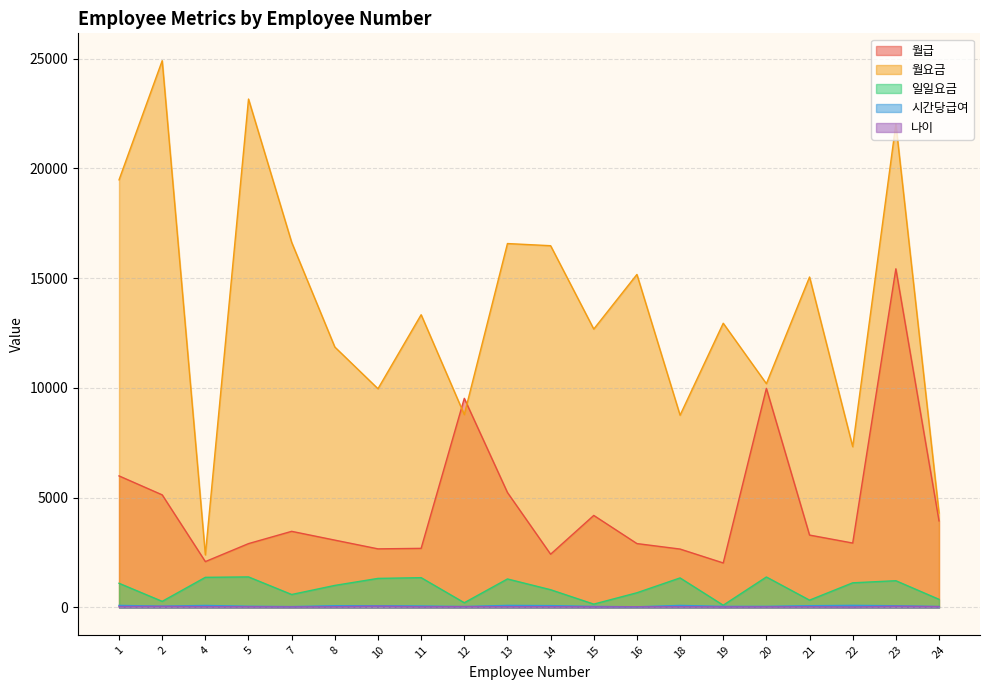

True or false: 시간당급여 has a value of 44 at 12.

True